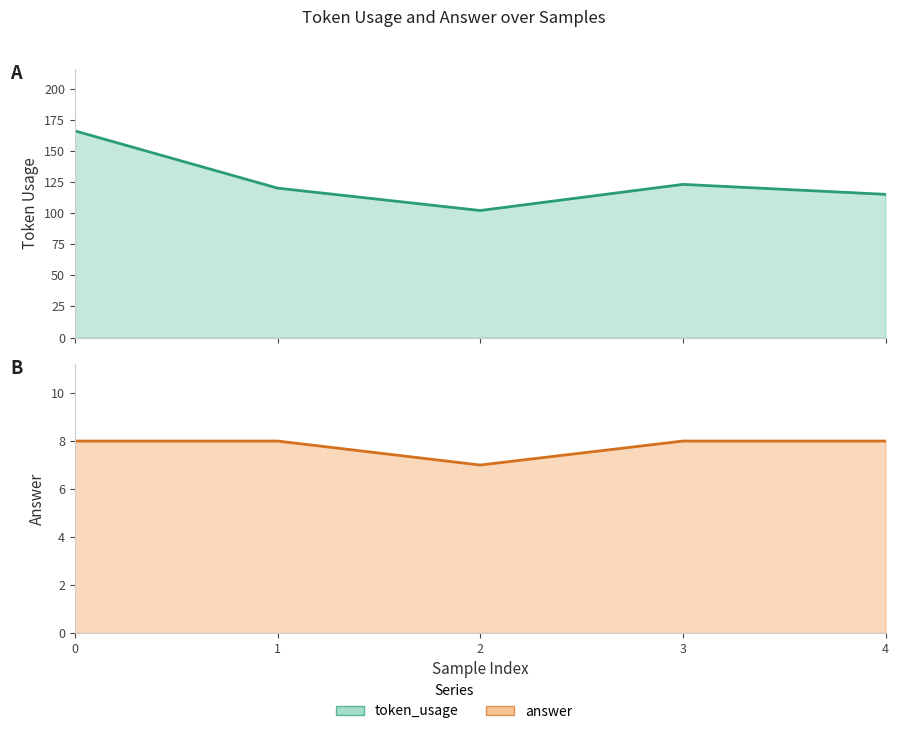

What is the difference between the maximum and minimum values in the token_usage series?

64